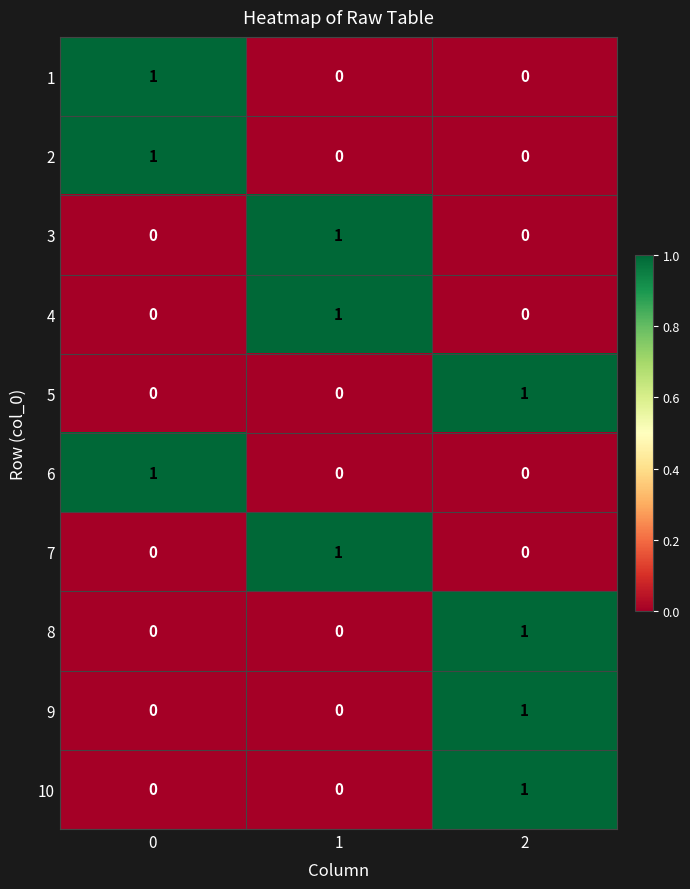

At how many categories does at least one series exceed 0?

3